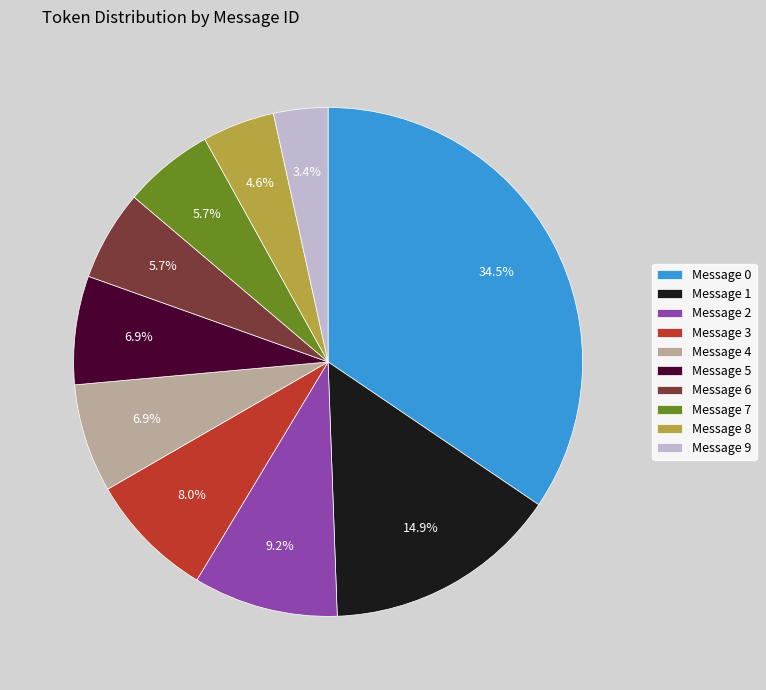

How many segments does this pie chart have?

10